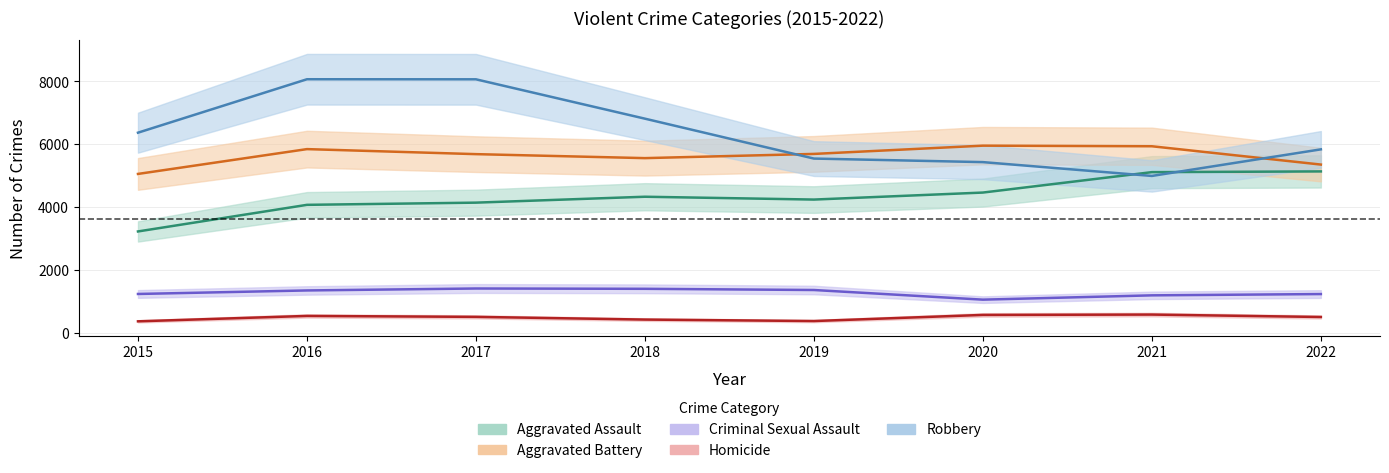

Rank the categories by Robbery value from highest to lowest.

2016, 2017, 2018, 2015, 2022, 2019, 2020, 2021